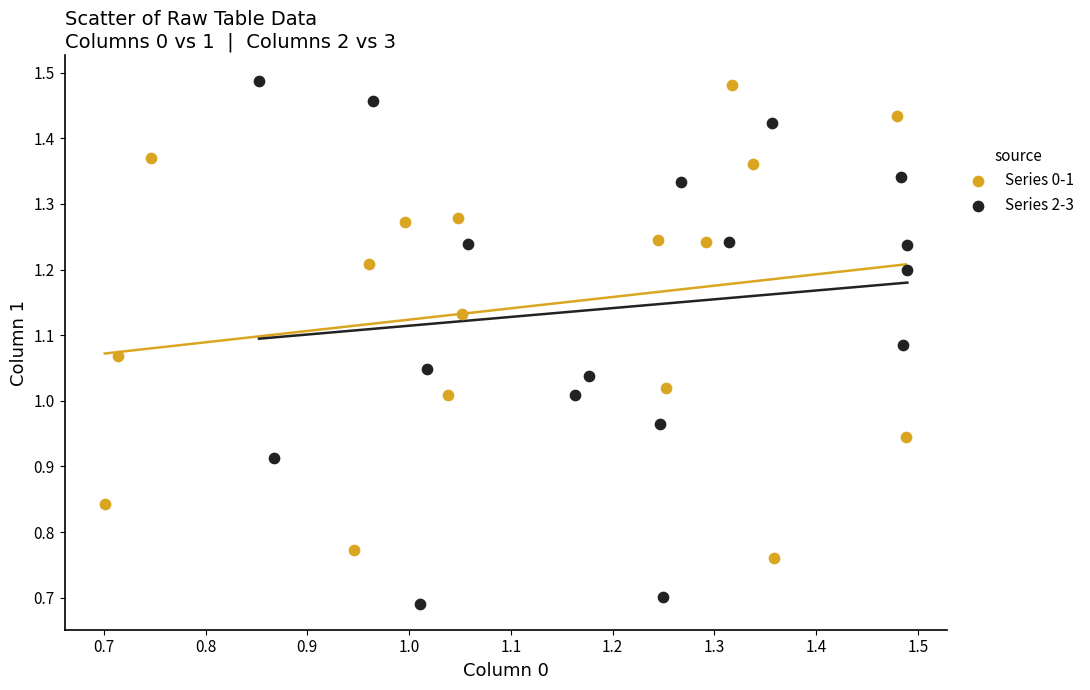

Which series contains the lowest Y value?

Series 2-3